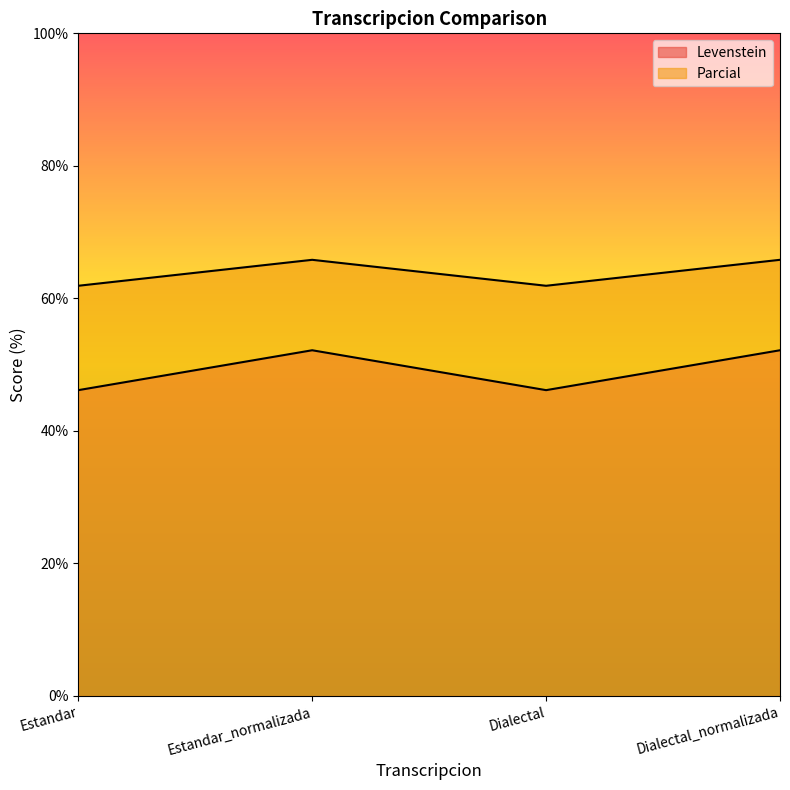

Reading left to right, extract all data points from this chart.

Levenstein: Estandar=46.2	Estandar_normalizada=52.2	Dialectal=46.2	Dialectal_normalizada=52.2
Parcial: Estandar=61.9	Estandar_normalizada=65.8	Dialectal=61.9	Dialectal_normalizada=65.8